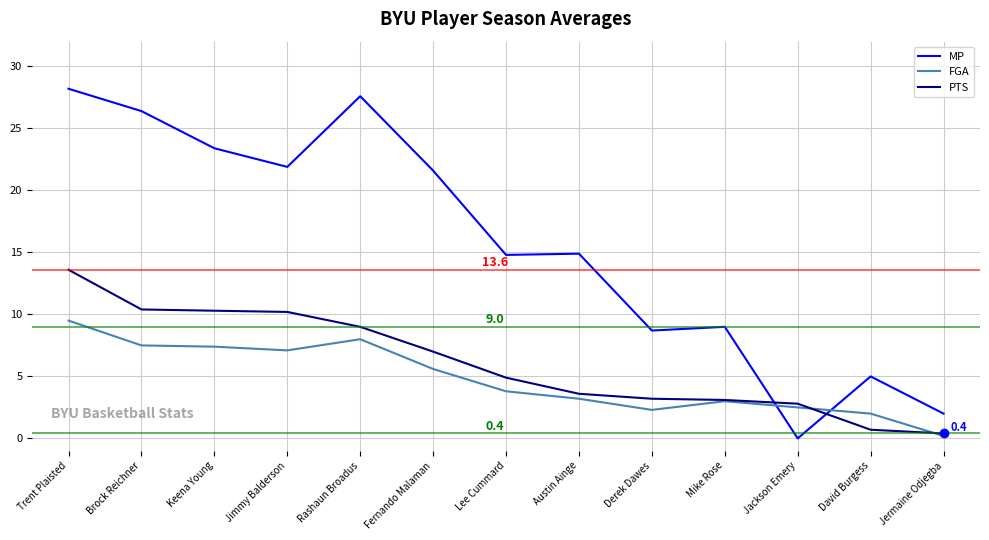

At which label does PTS reach its minimum?

Jermaine Odjegba